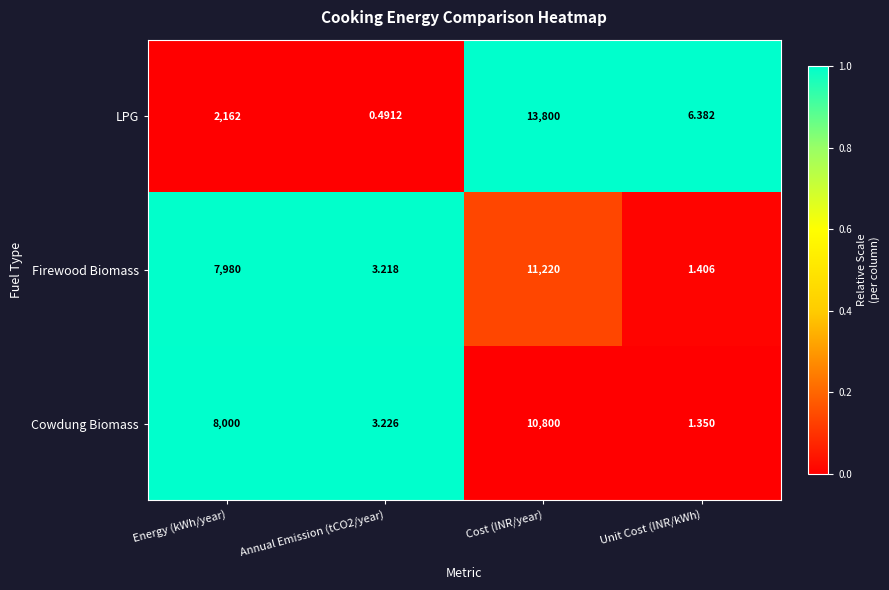

Which category has the highest value across all series?

Cost (INR/year)